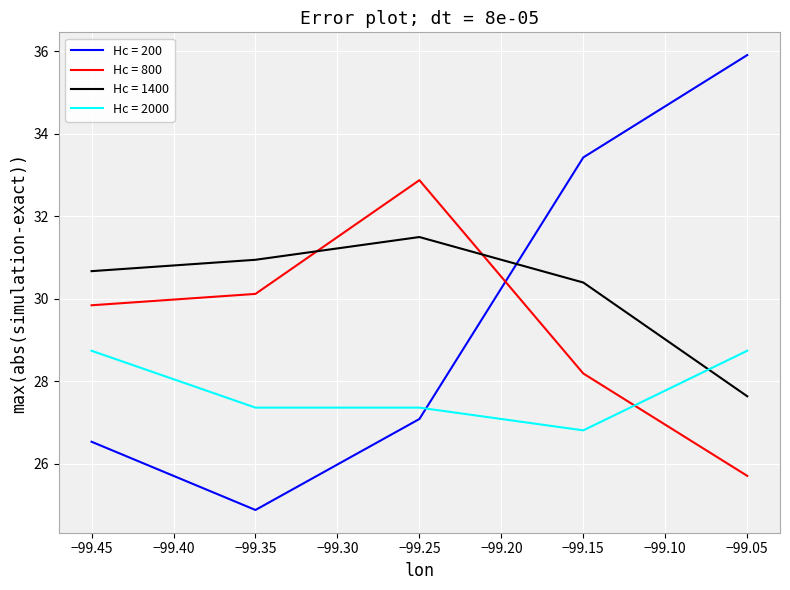

What is the spread (max minus min) of values at −99.35?

6.1